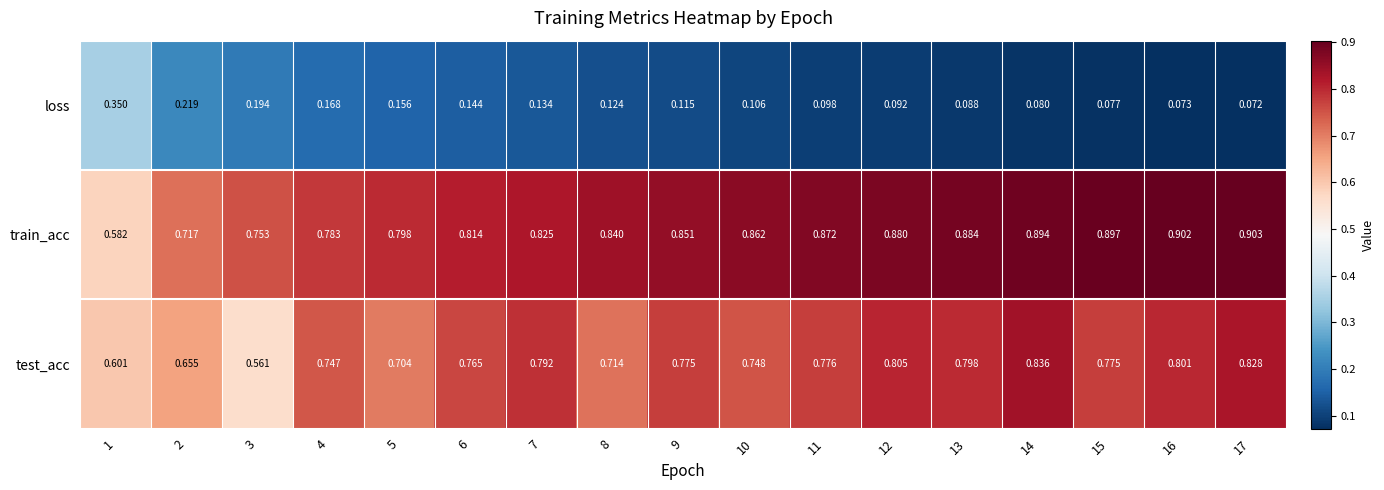

Which series has the largest range (max minus min)?

train_acc